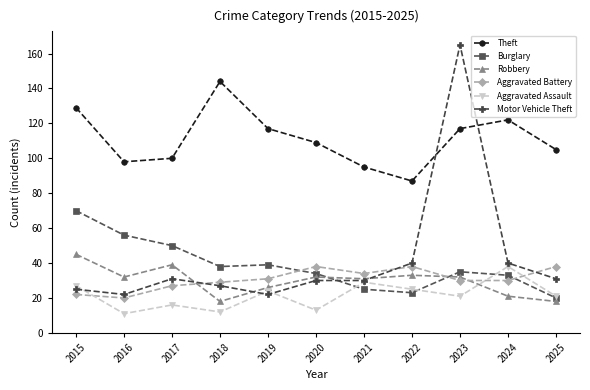

True or false: Aggravated Battery and Motor Vehicle Theft cross at least once.

True